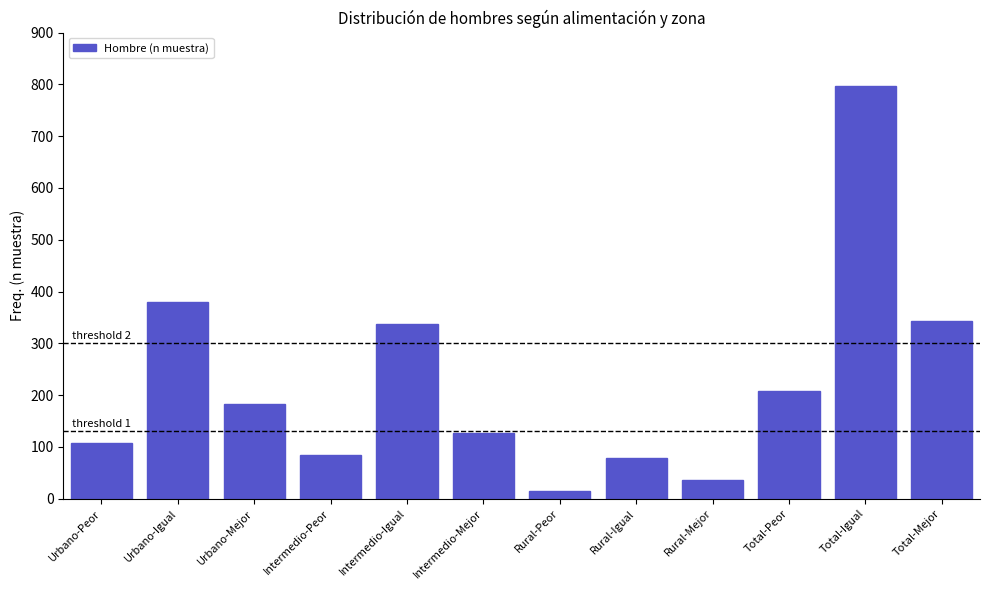

Reading left to right, list all the values displayed in this chart.

108	380	182	84	338	126	15	79	36	207	797	344